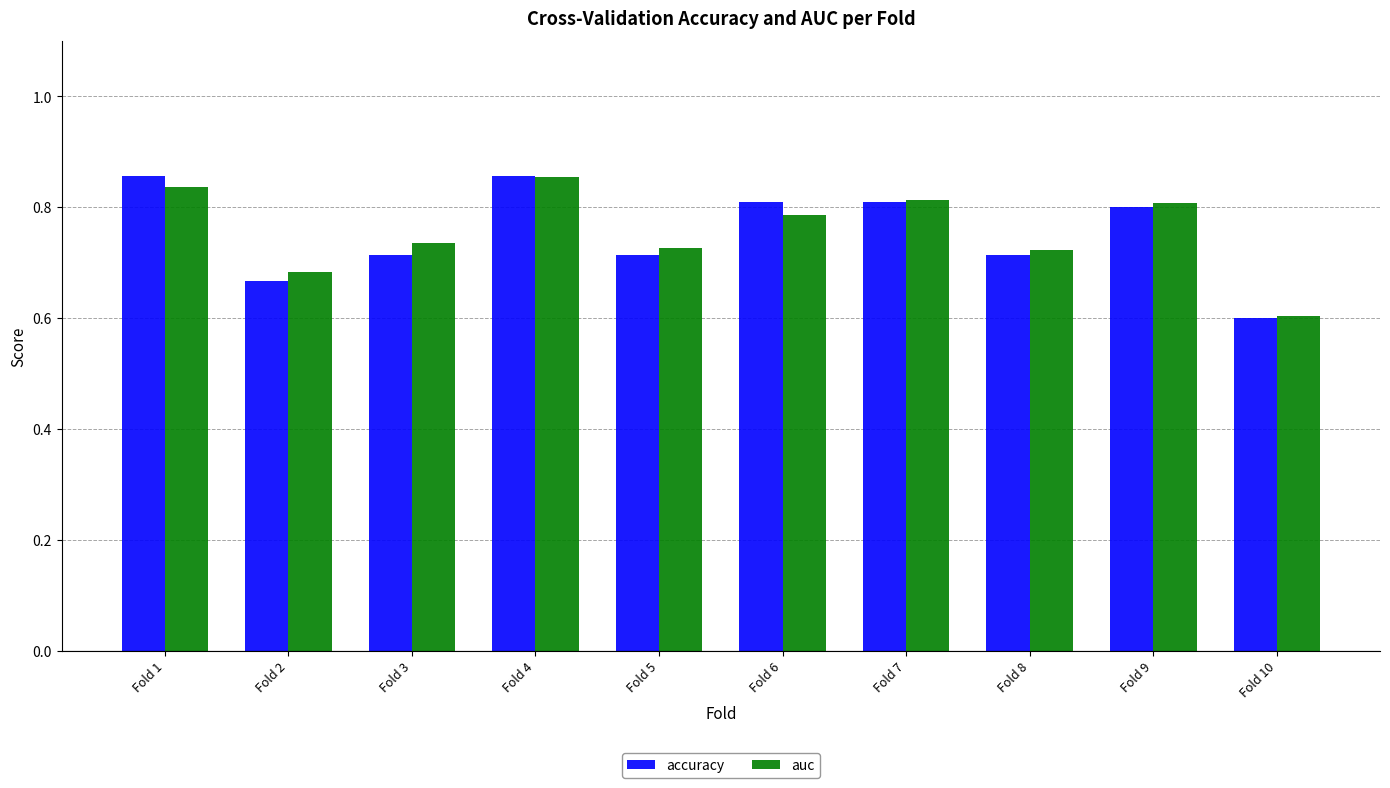

The accuracy series shows 0.2 at Fold 8. True or false?

False